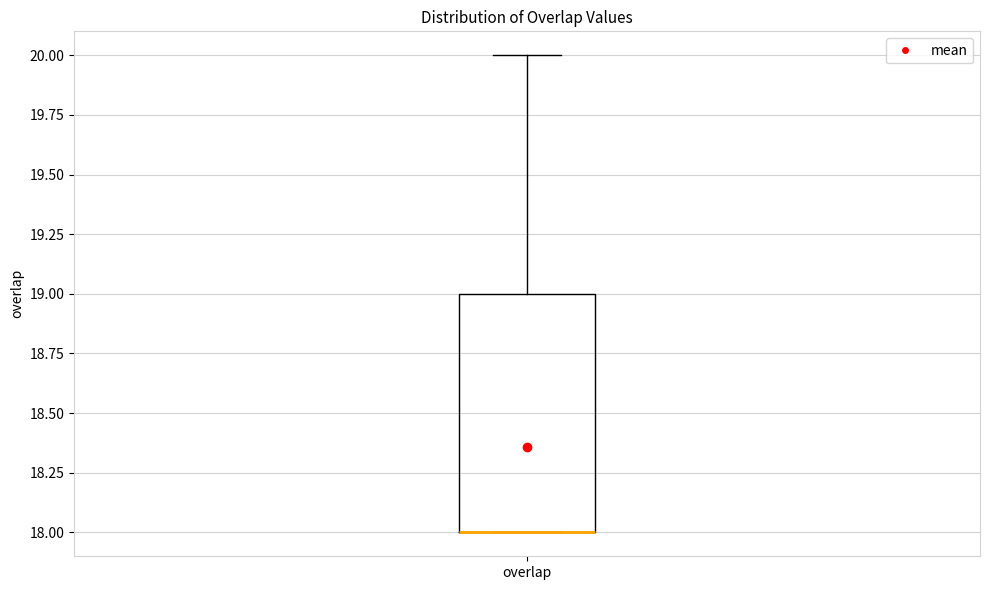

Read this box plot against the y-axis: the position of the median line, the range covered by the box, and the ends of both whiskers. The values are not printed on the chart, so give them approximately, as read against the axis.

median 18 (drawn on the box's lower edge), box 18 to 19, whiskers 18 to 20